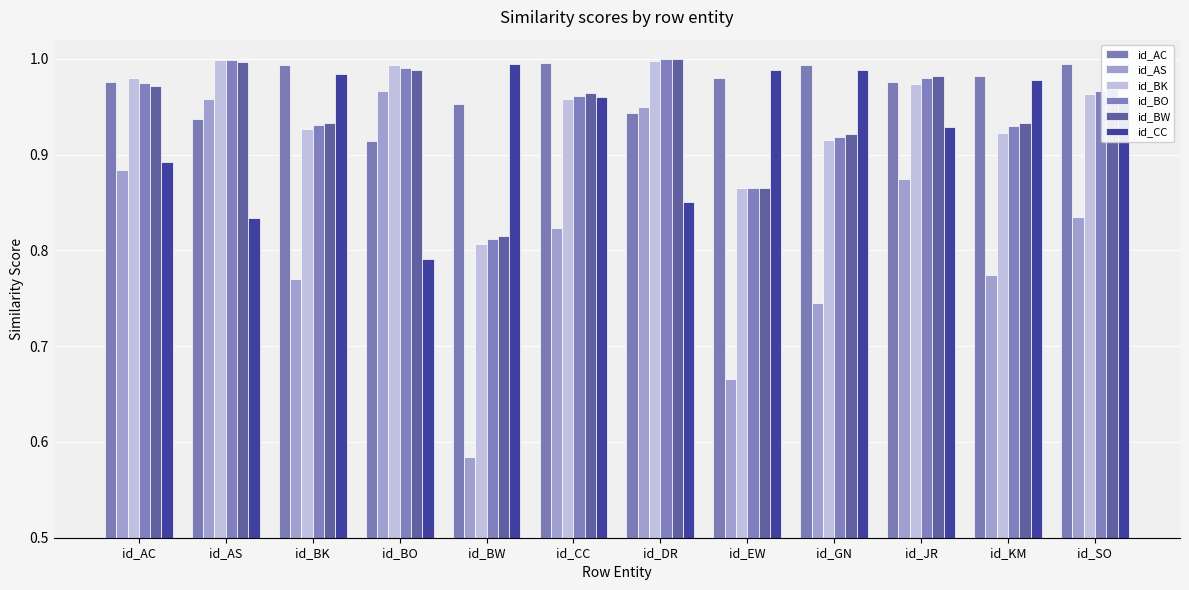

What is the total value across all series at id_SO?

5.7